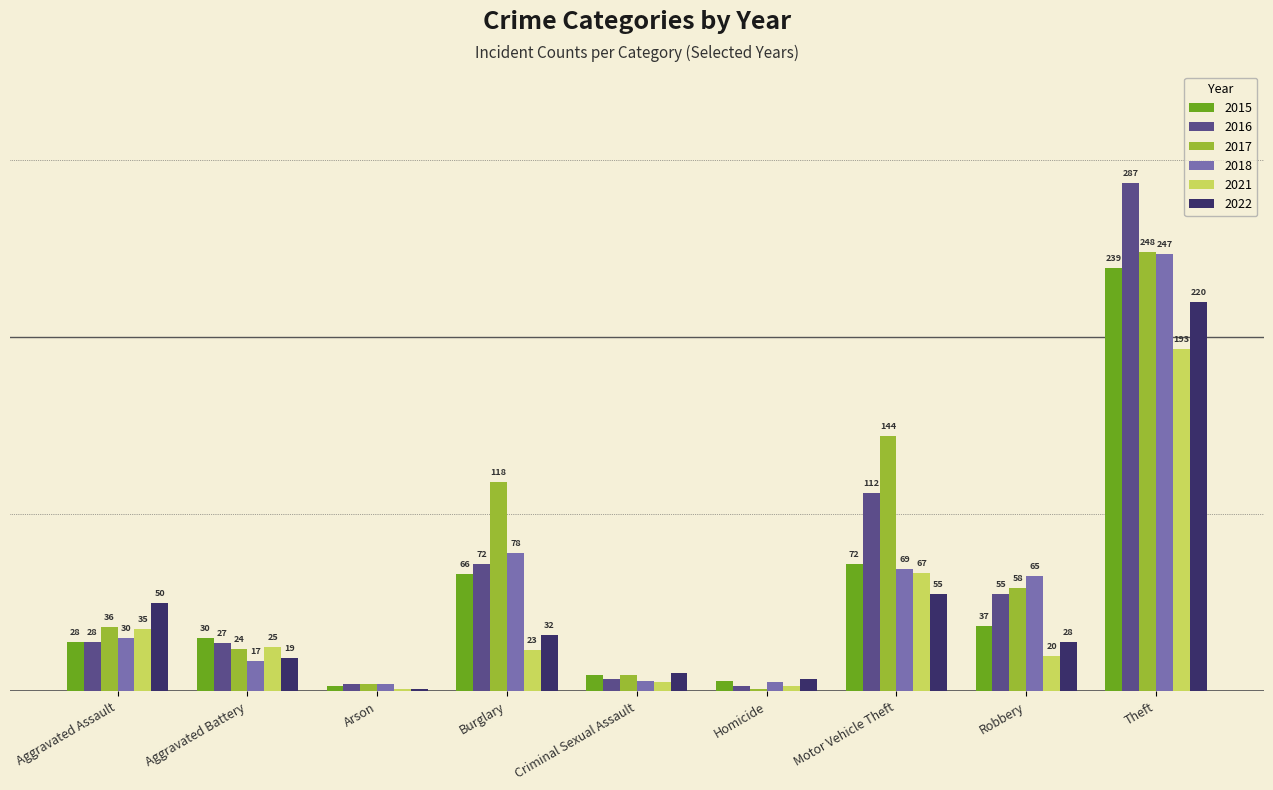

Is the value of 2021 at Robbery greater than the value of 2016 at Criminal Sexual Assault?

Yes